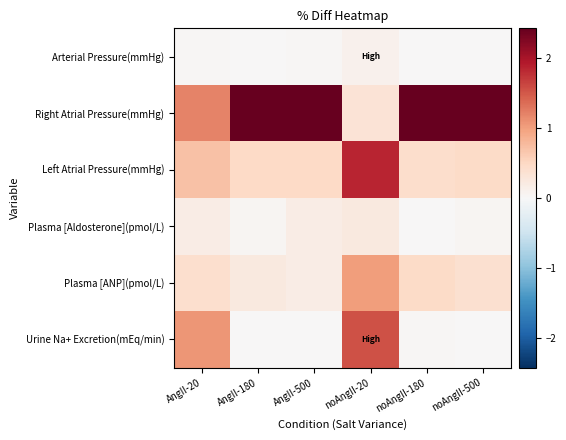

Between AngII-20 and noAngII-180, which series saw the biggest shift?

Right Atrial Pressure(mmHg)